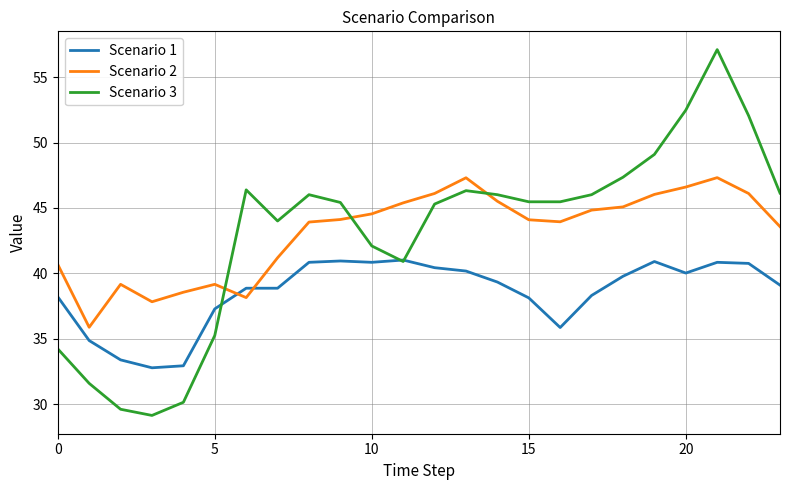

How many intersections are there between Scenario 2 and Scenario 1?

2